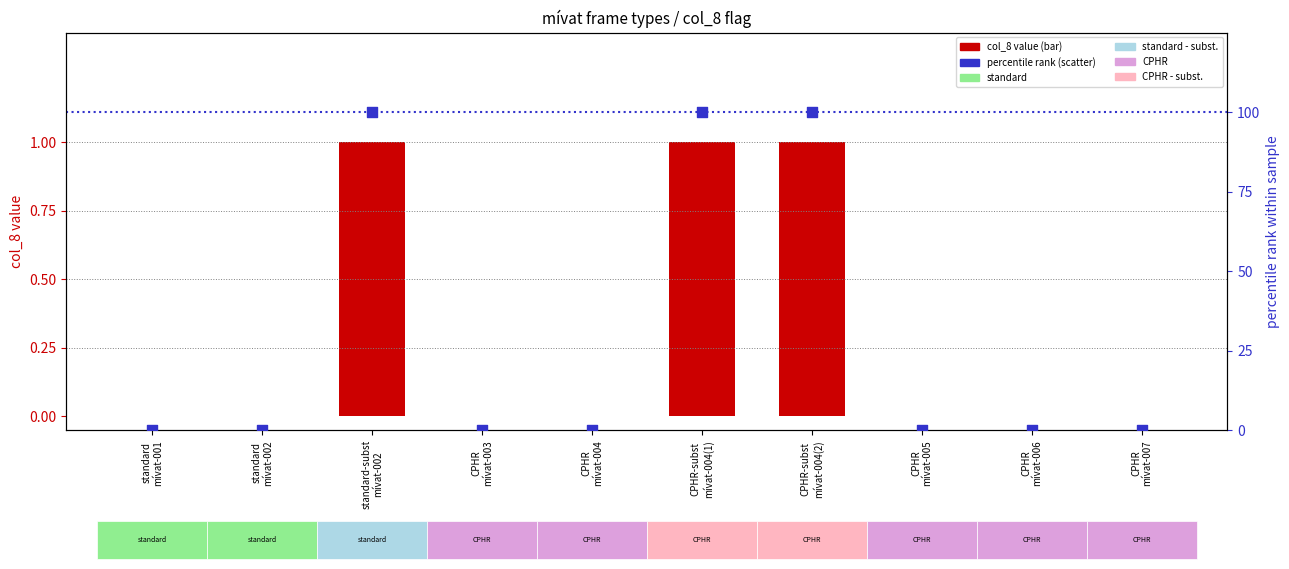

At which category is the sum across all series the highest?

standard-subst
mívat-002